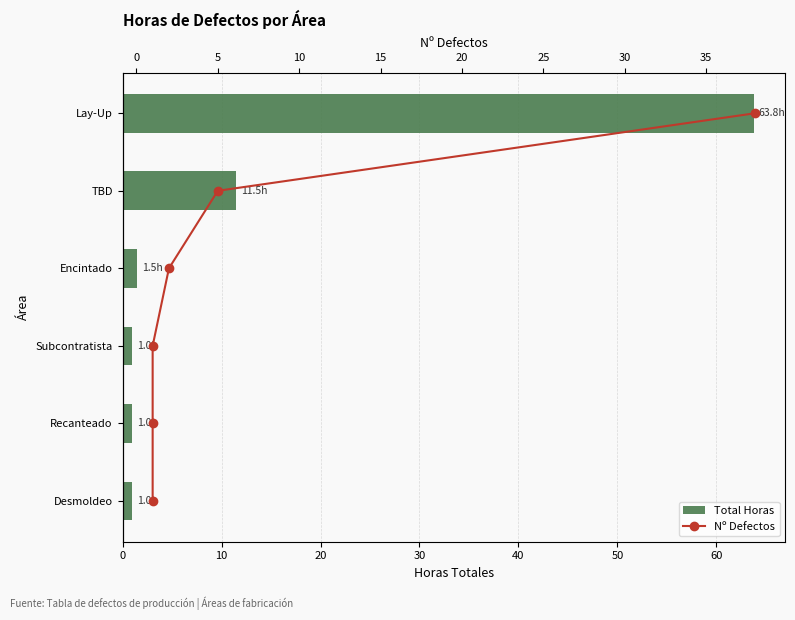

Count the Nº Defectos values in the range 1 to 4.

4